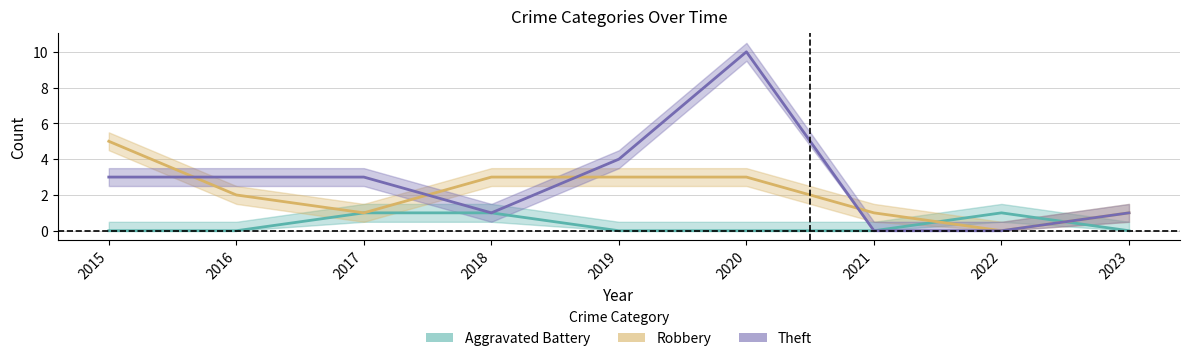

True or false: Robbery and Theft cross at least once.

True